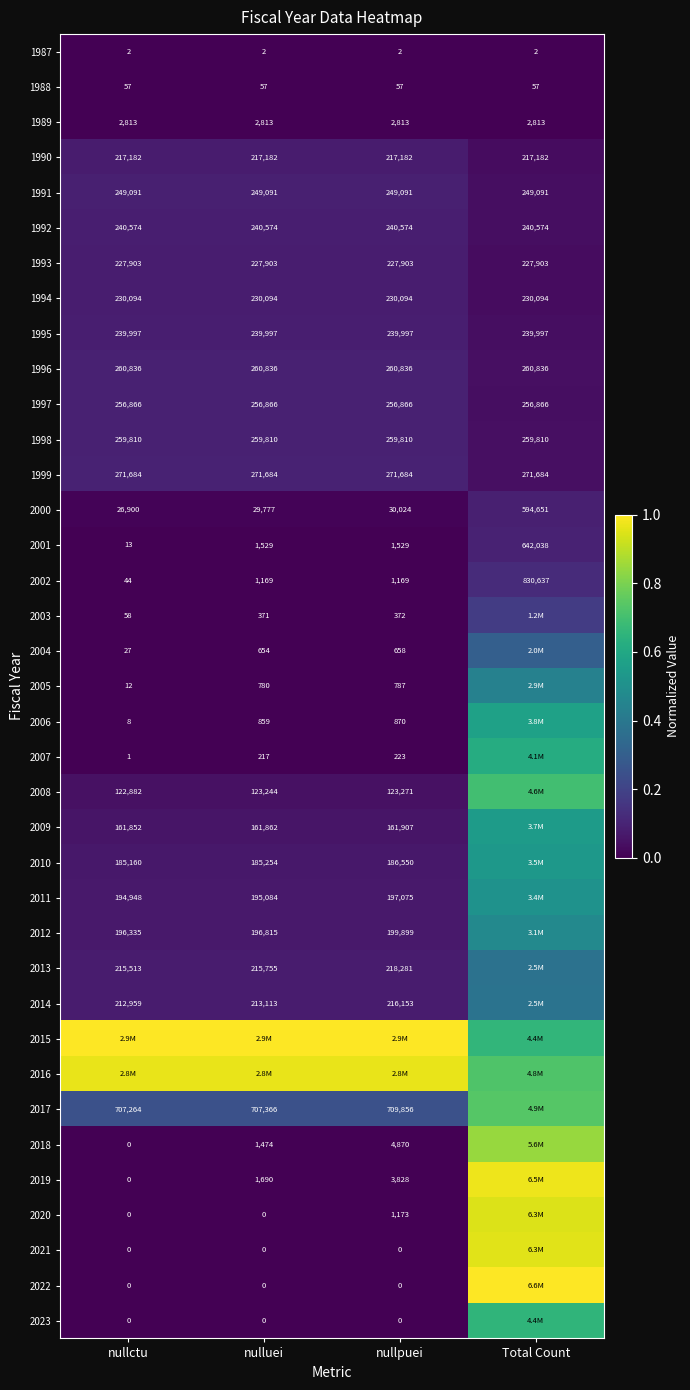

Is the value of 2019 at nullpuei greater than the value of 2000 at nullctu?

No